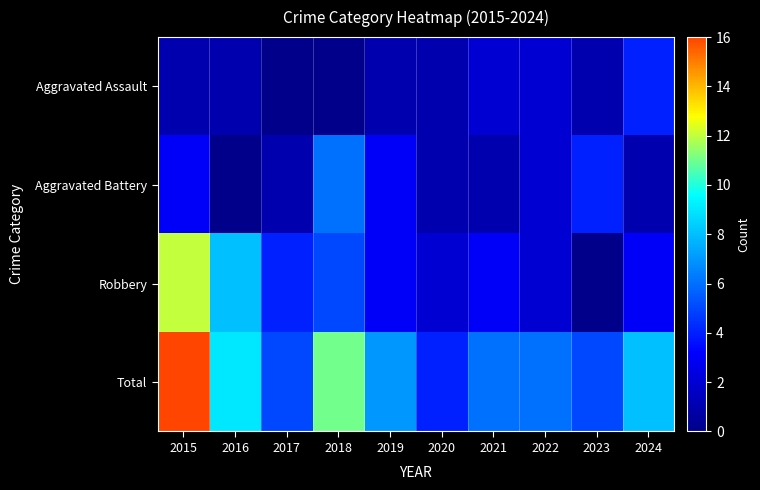

What is the difference between the highest and lowest values at 2024?

7